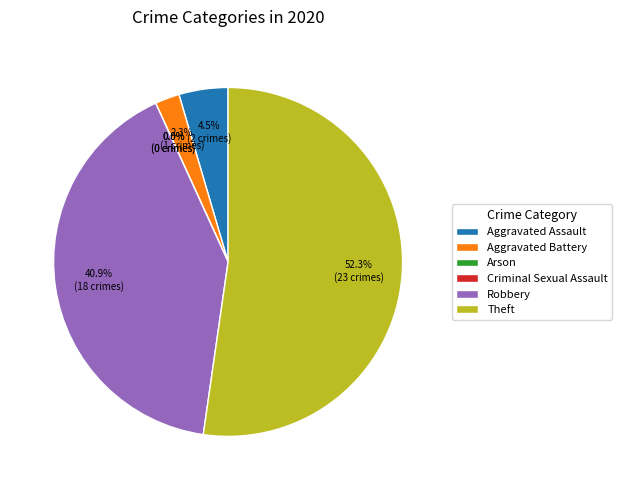

To the nearest percent, what is the average slice percentage?

17%